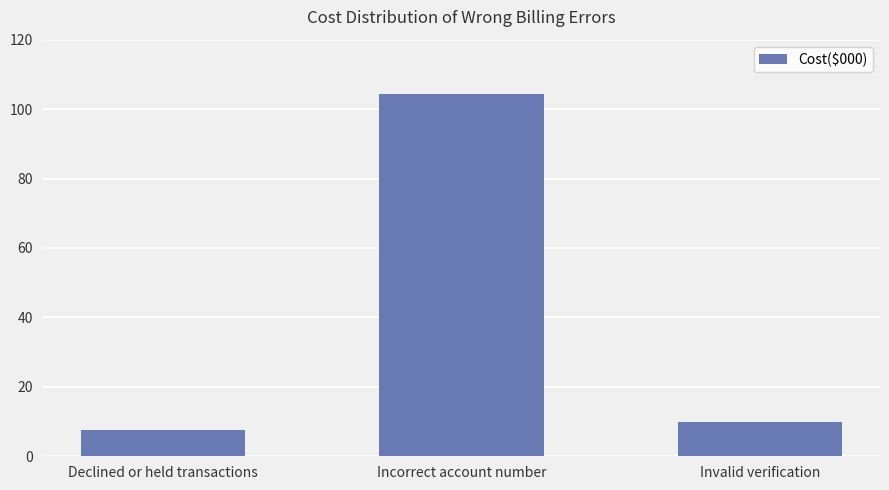

What is the ratio of the value at Incorrect account number to the value at Invalid verification?

10.6